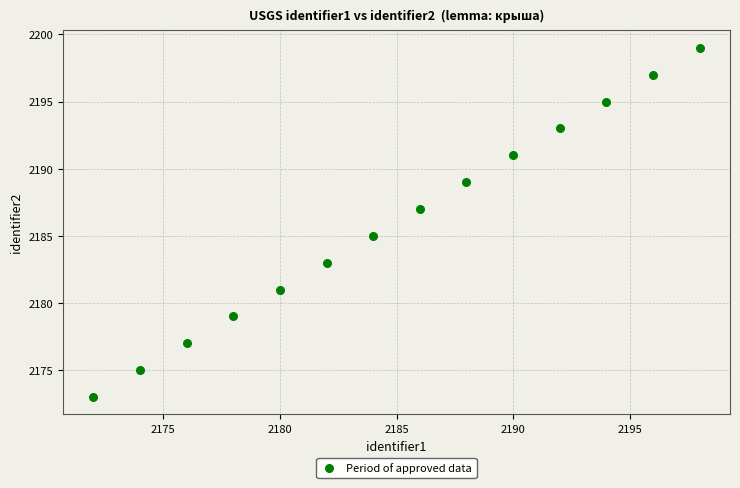

What is the range of X values (max minus min)?

26